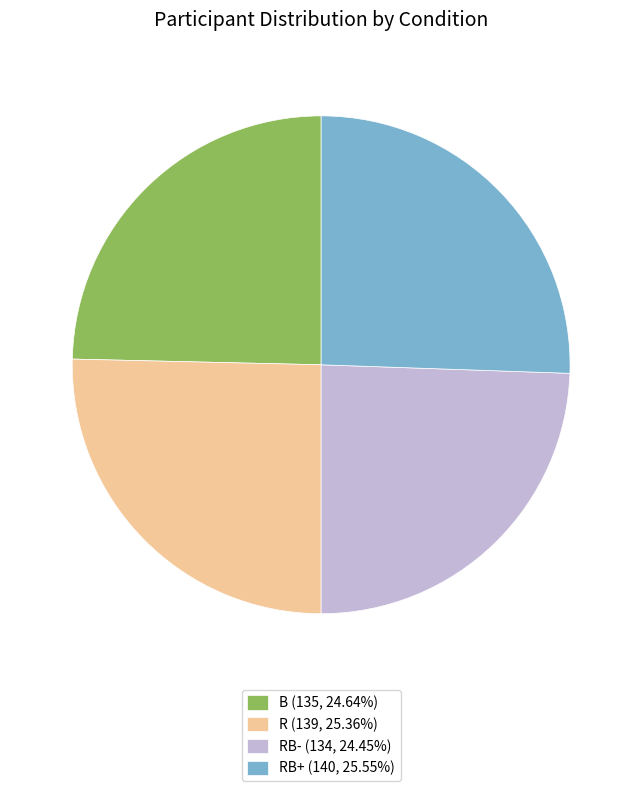

Approximately how many times larger is the value at RB+ (140, 25.55%) compared to B (135, 24.64%)?

1.0